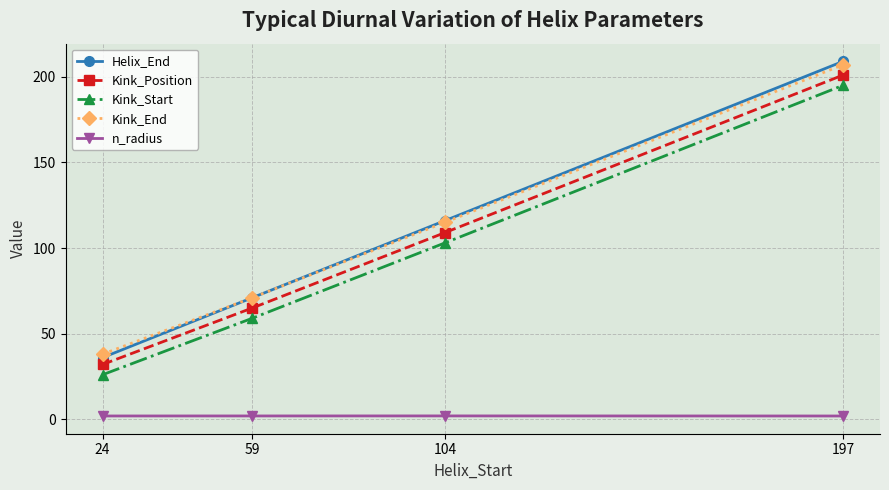

True or false: n_radius and Helix_End cross at least once.

False